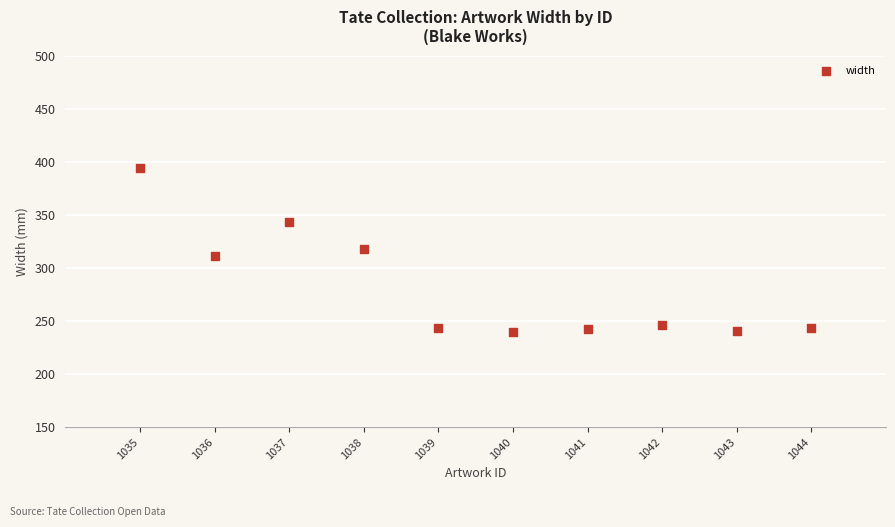

What is the average X value?

1040